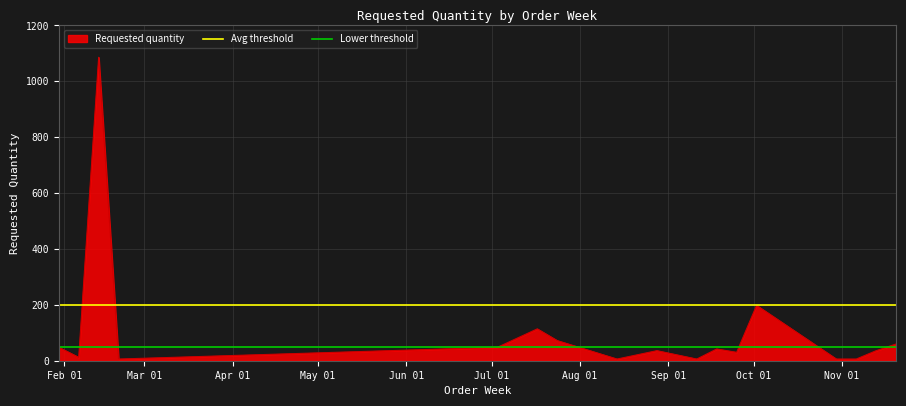

What is the lowest value of the Lower threshold series?

50